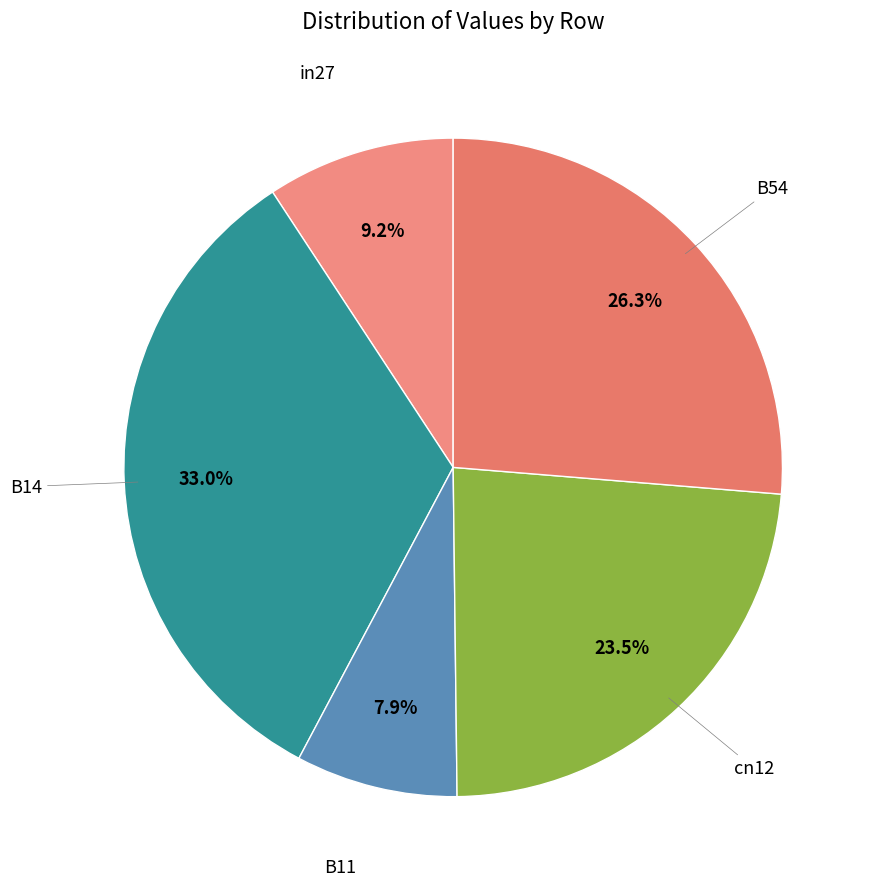

Count the number of slices in the pie.

5